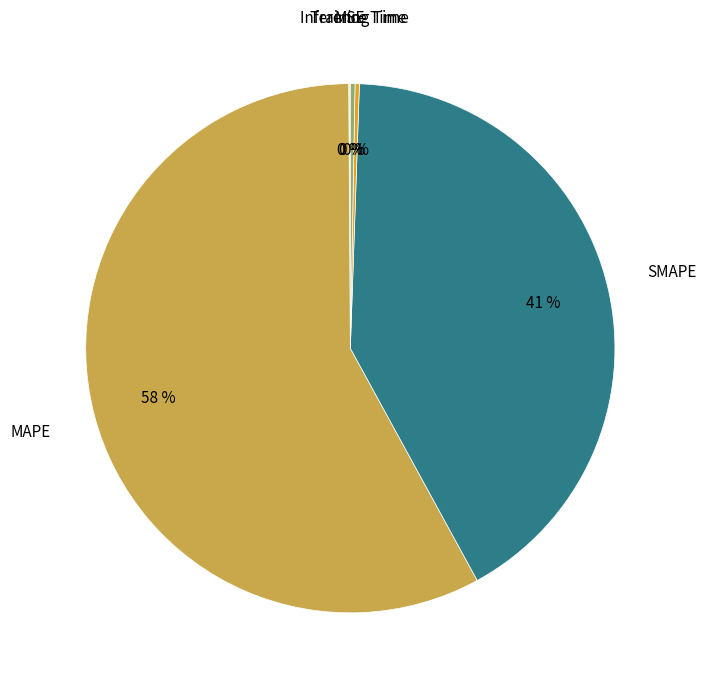

To the nearest percent, what is the average slice percentage?

20%